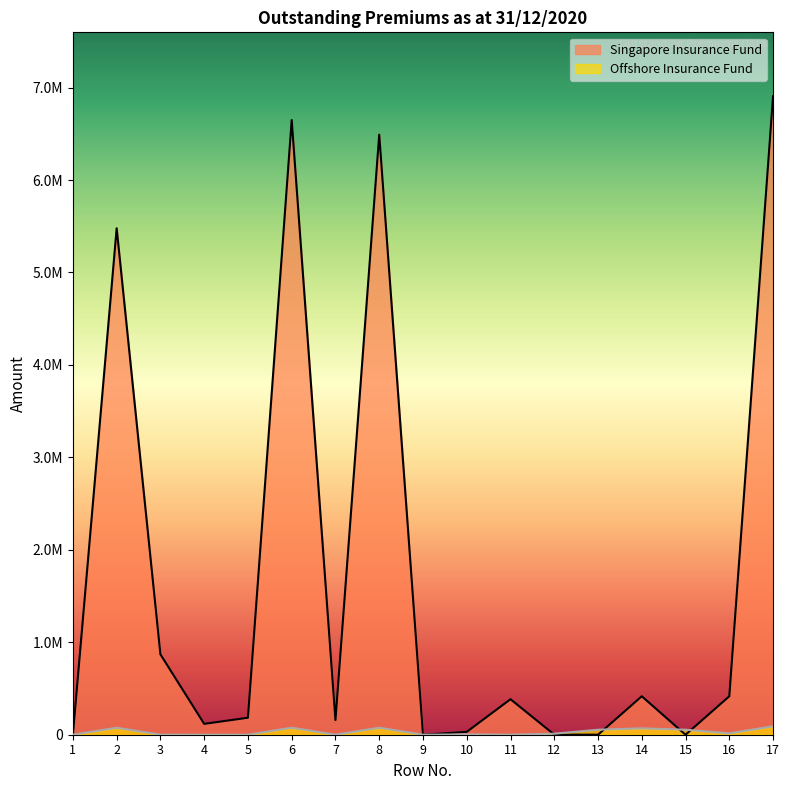

Rank the categories by Singapore Insurance Fund value from highest to lowest.

17, 6, 8, 2, 3, 14, 16, 11, 5, 7, 4, 10, 12, 1, 9, 13, 15